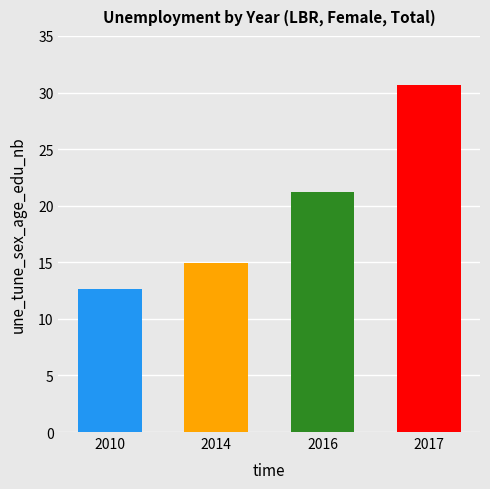

What is the difference between the values at 2014 and 2016?

6.2